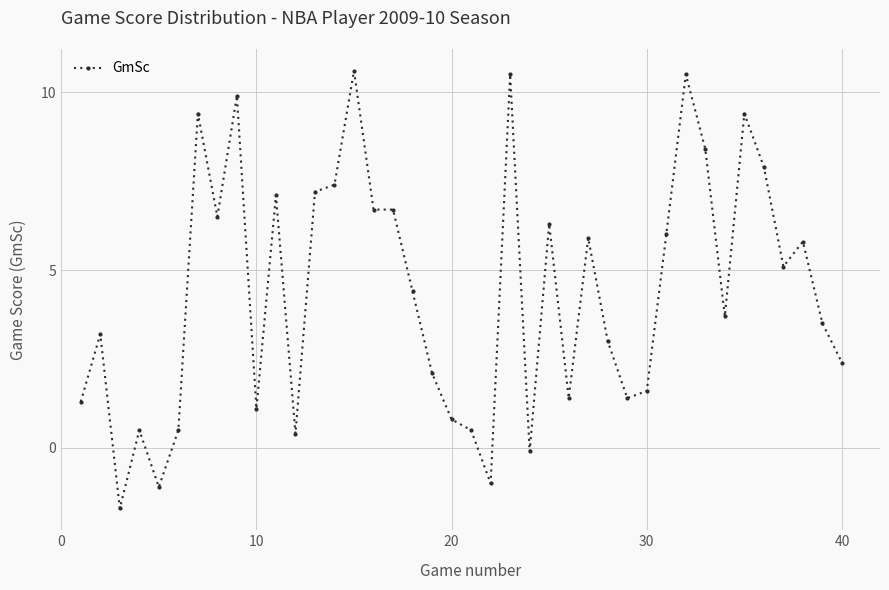

What is the value of the 11th point from the left?

7.1